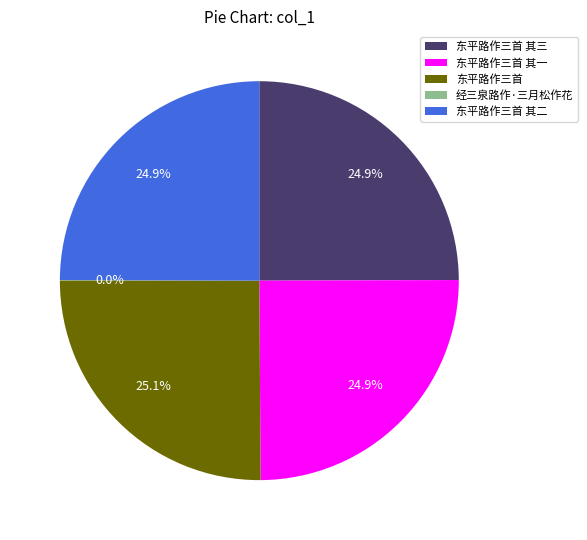

The 东平路作三首 其三 slice represents 25% of the pie. True or false?

True